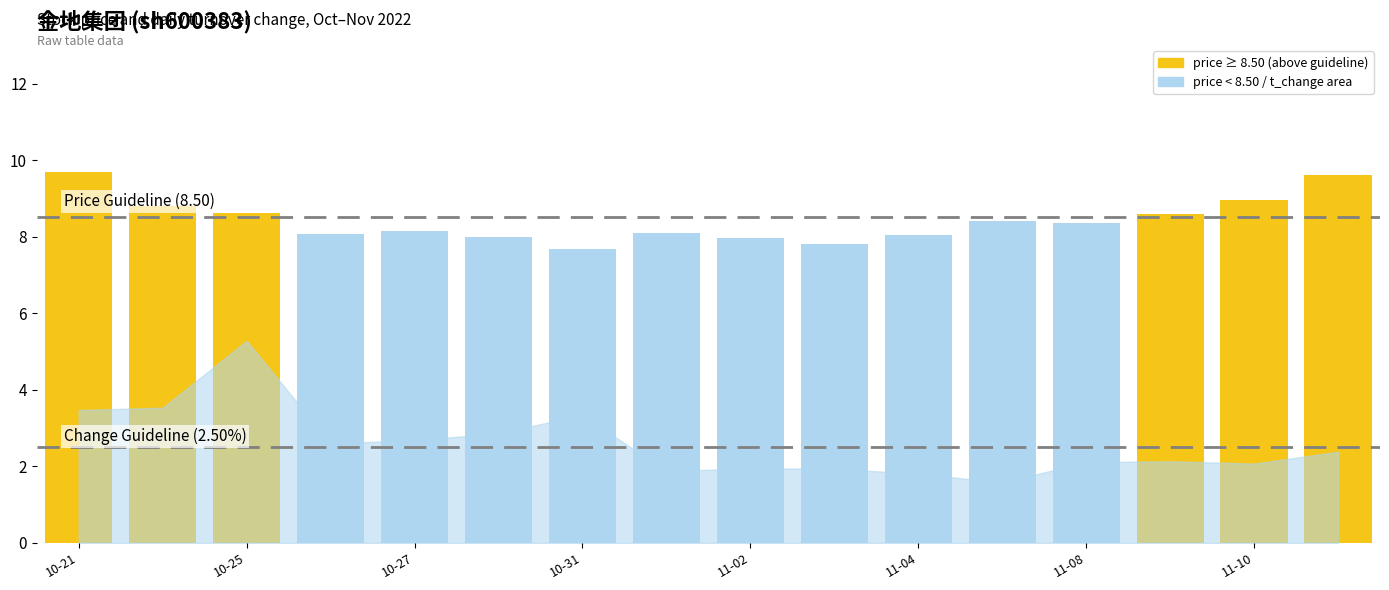

Which label corresponds to the smallest value in the chart?

2022-11-07